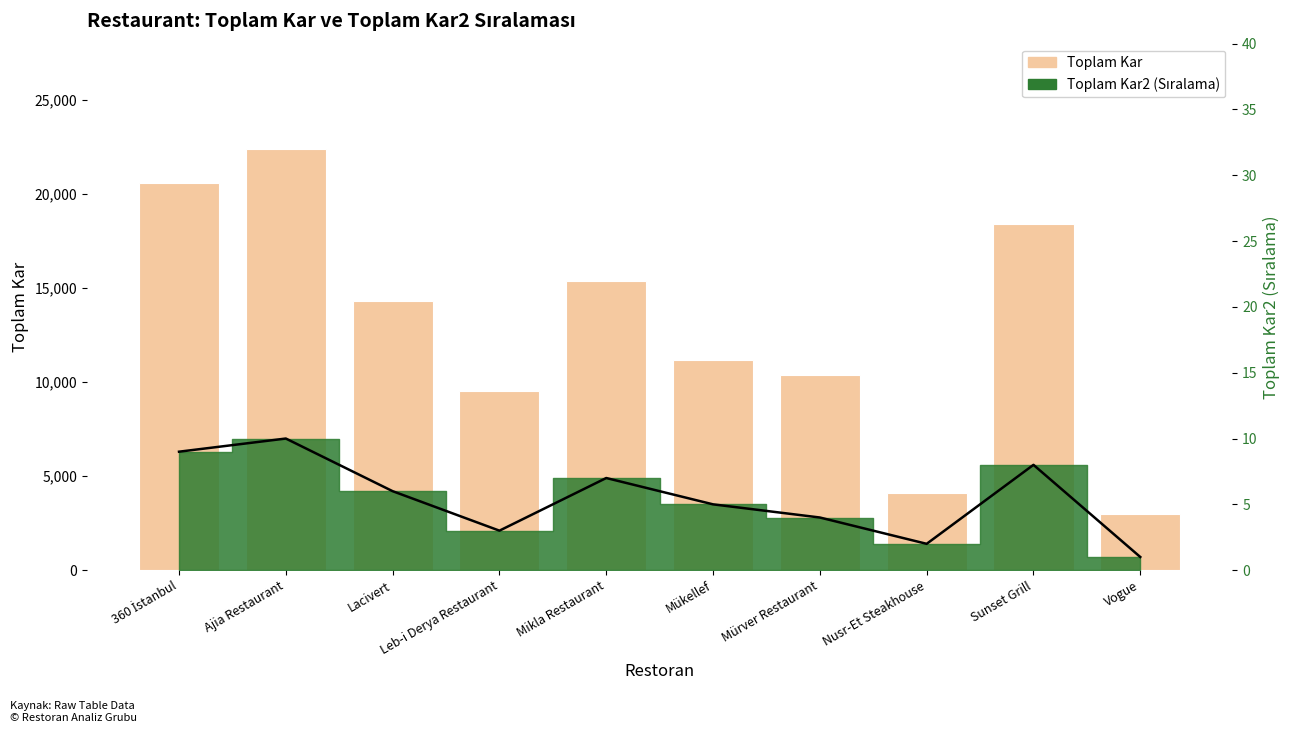

Where is the data nearest to the value 12683?

Mükellef